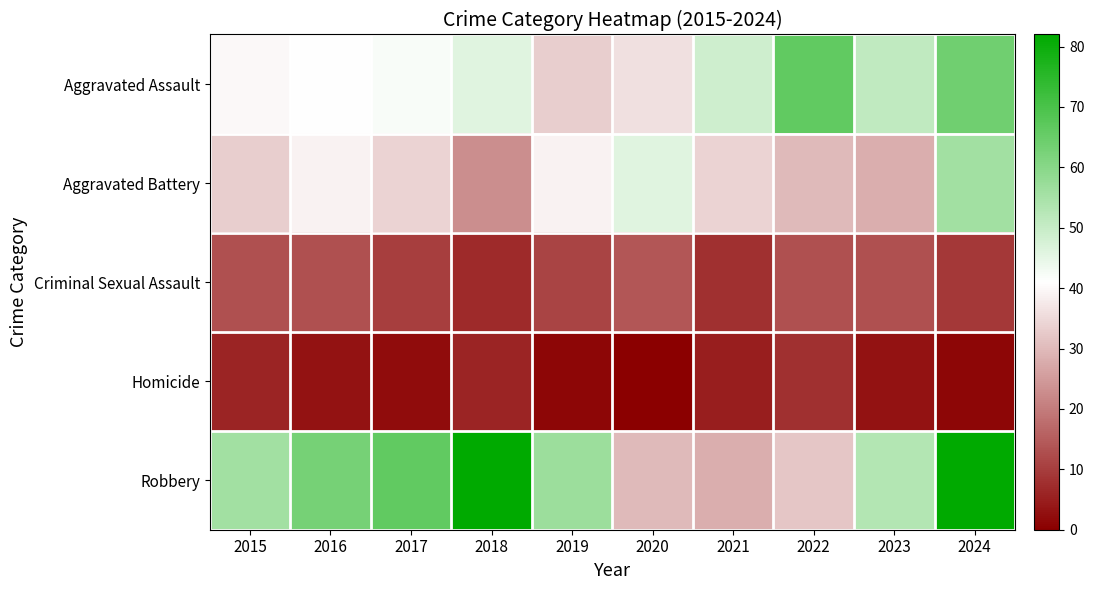

What is the total value across all series at 2015?

148